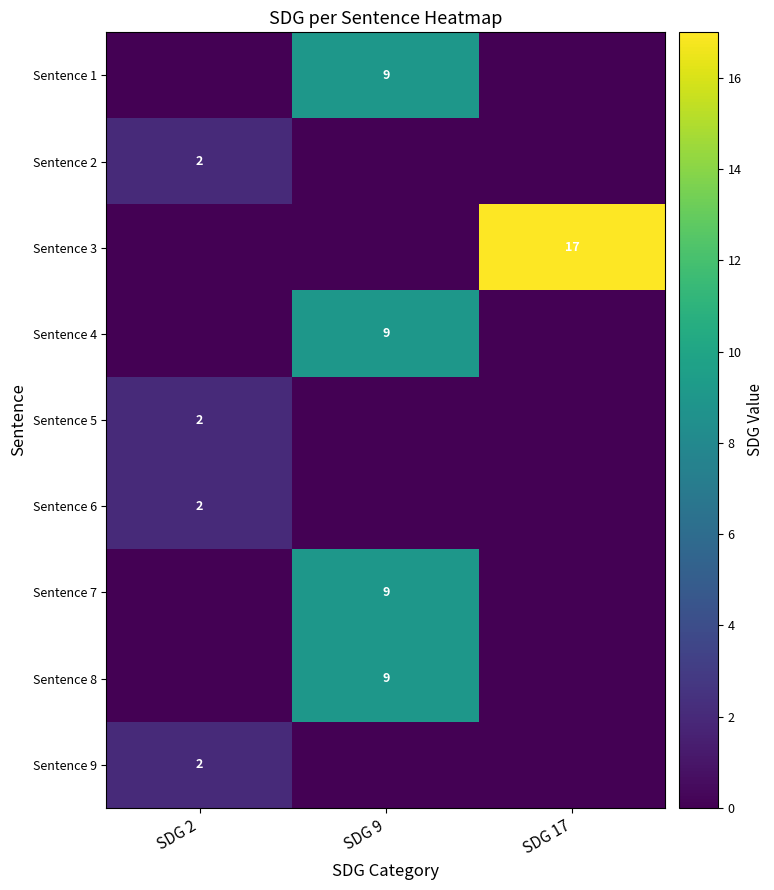

The value of Sentence 8 at SDG 9 is 9. True or false?

True